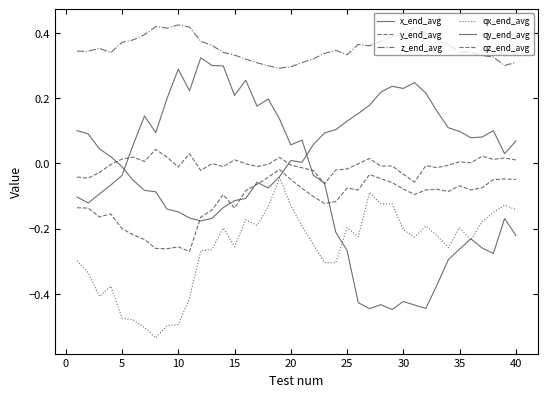

Is this an area chart (filled region under the line)?

No